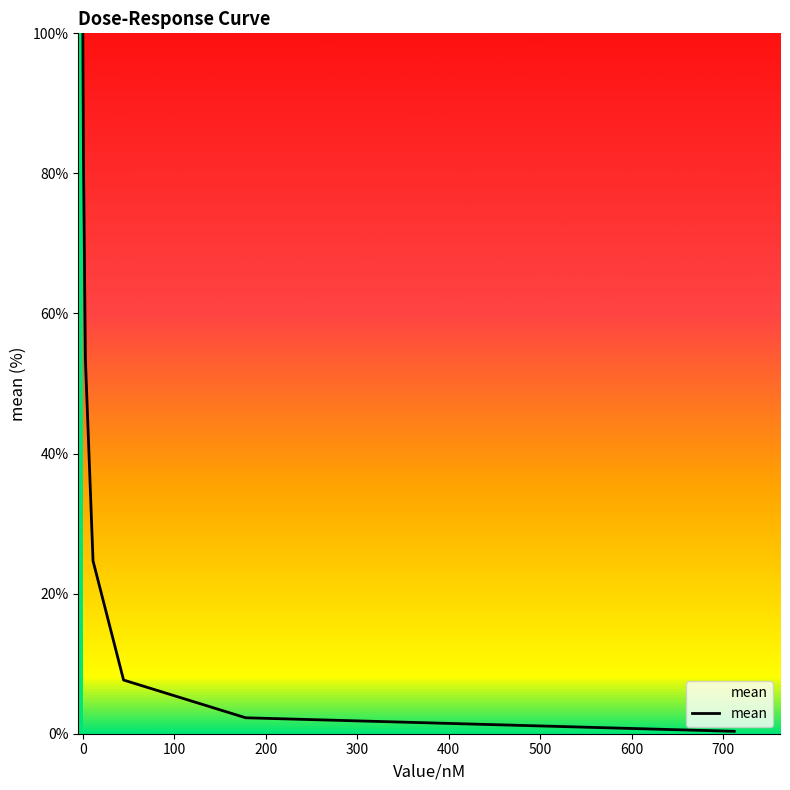

What is the difference between the maximum and second lowest values?

97.7